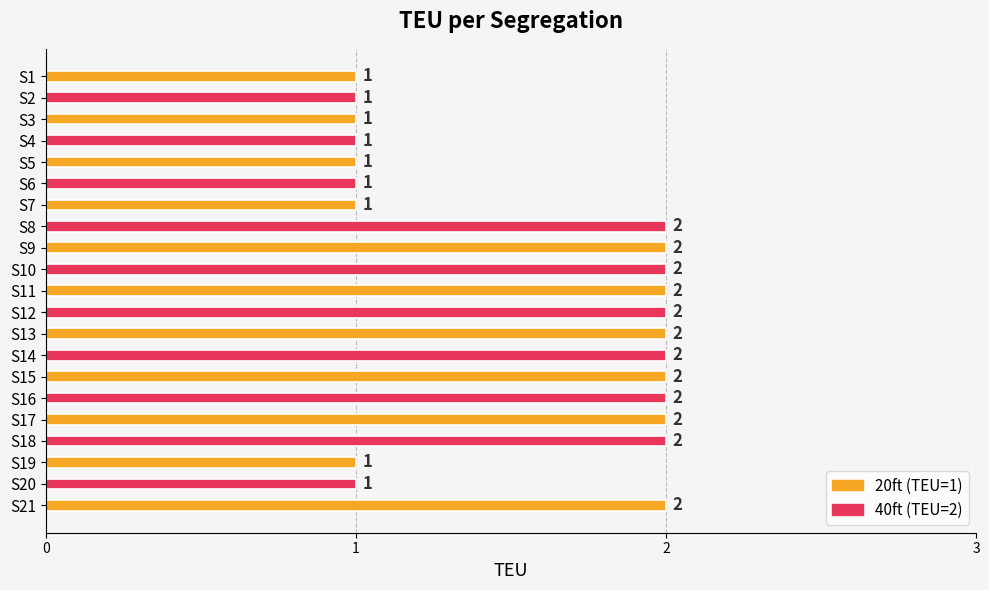

True or false: the data shows 1 at S20.

True